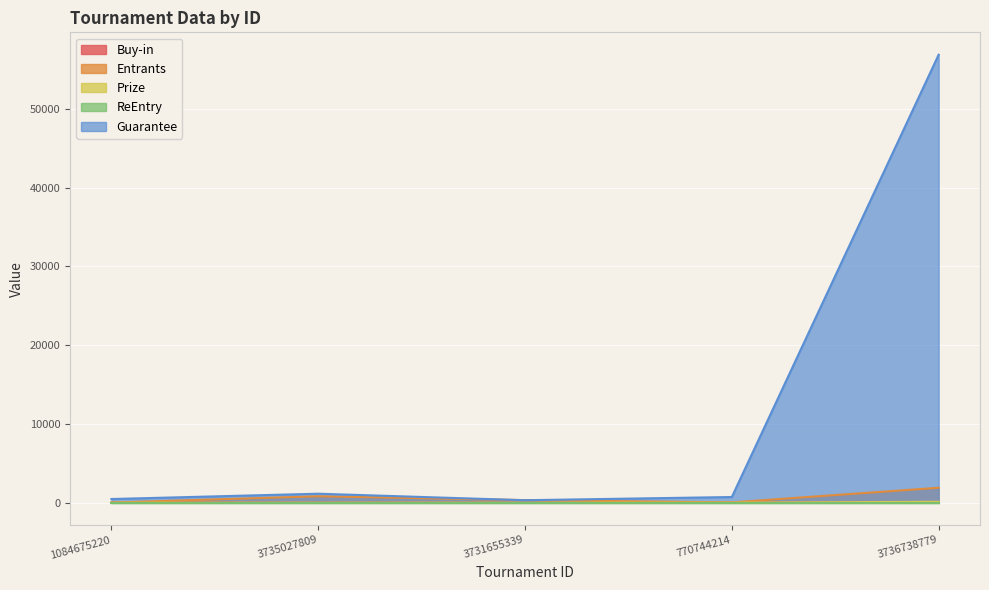

Which label corresponds to the largest value in the chart?

3736738779